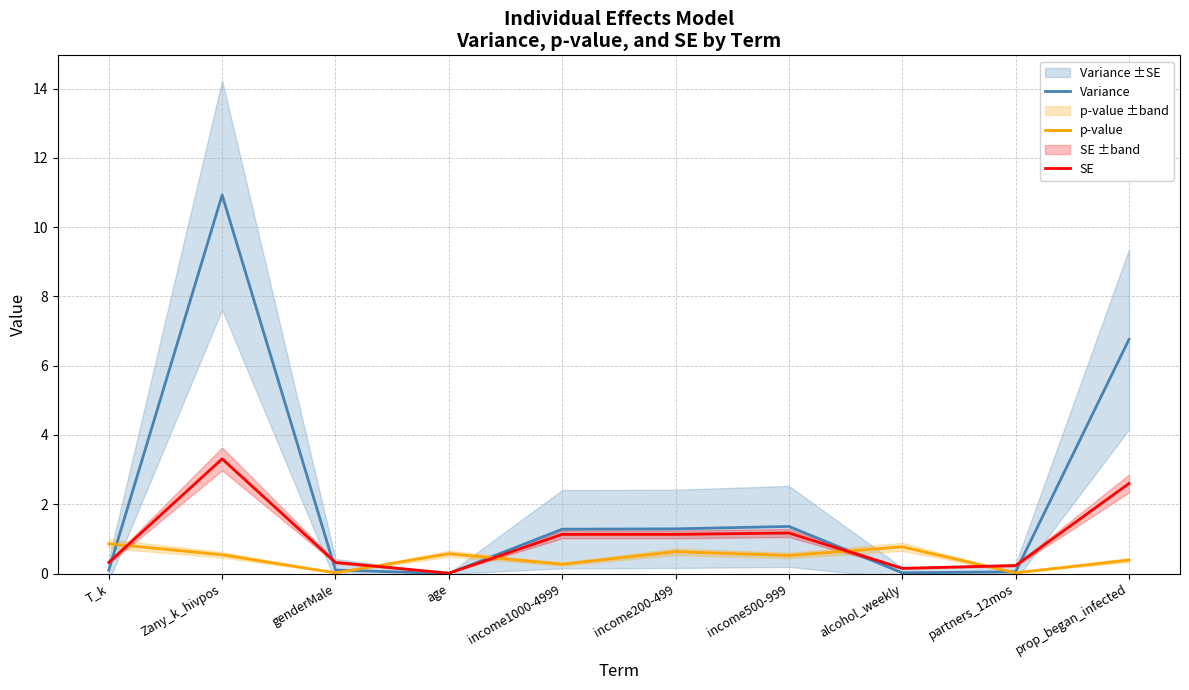

At age, list the series in order from smallest to largest.

Variance, SE, p-value